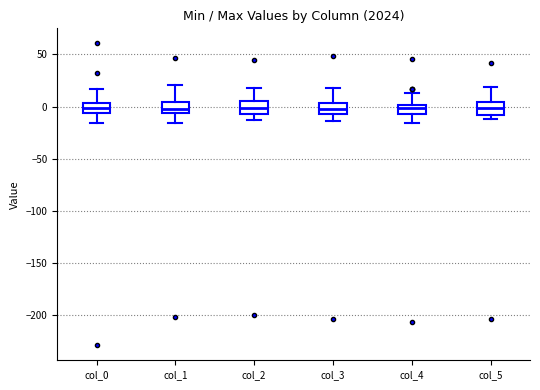

Where does the upper whisker of the box for col_4 end on the y-axis? The values are not printed on the chart, so give them approximately, as read against the axis.

15